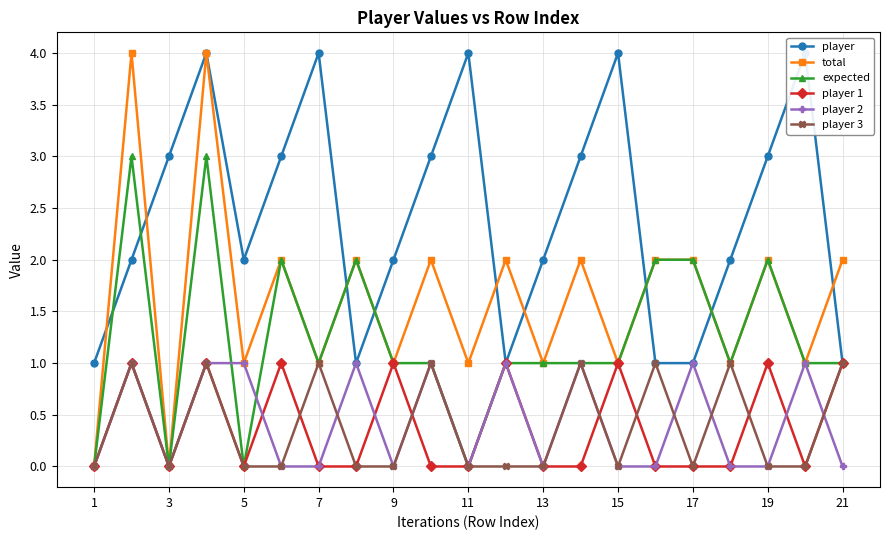

List the series in order of their peak value, highest first.

player, total, expected, player 1, player 2, player 3